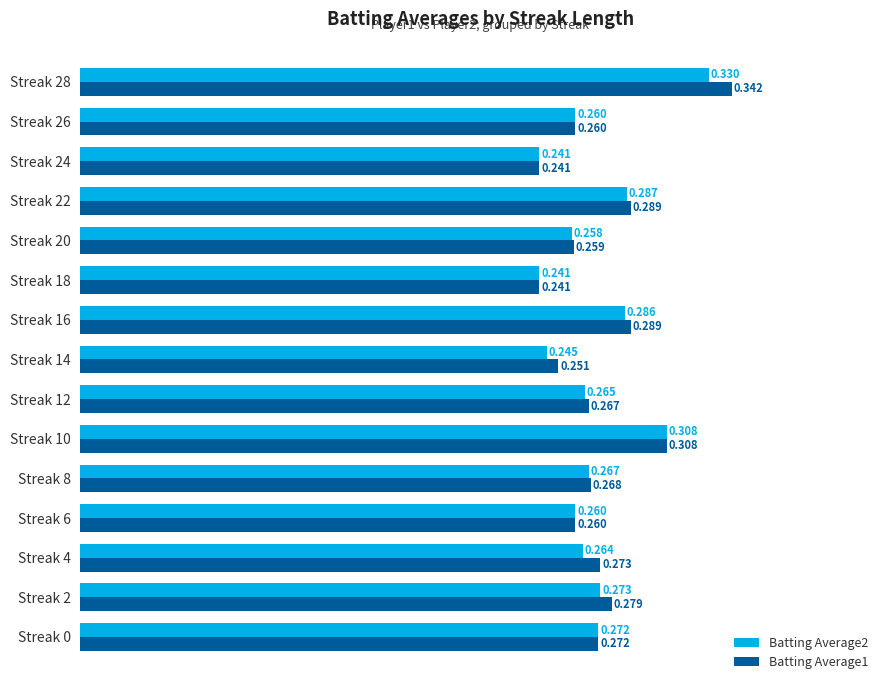

Is the value of Batting Average2 at Streak 14 greater than the value of Batting Average1 at Streak 10?

No